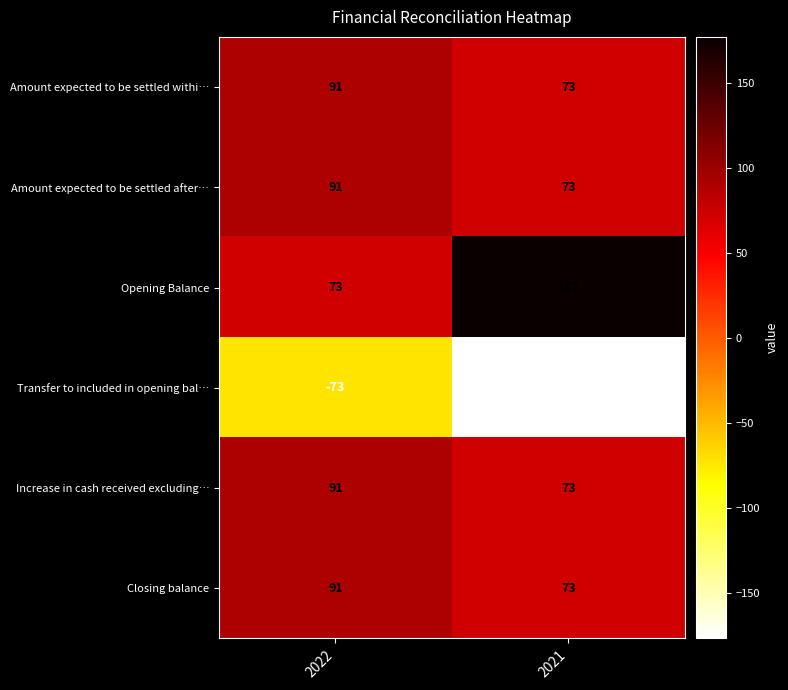

True or false: Amount expected to be settled withi… has a value of 19 at 2021.

False